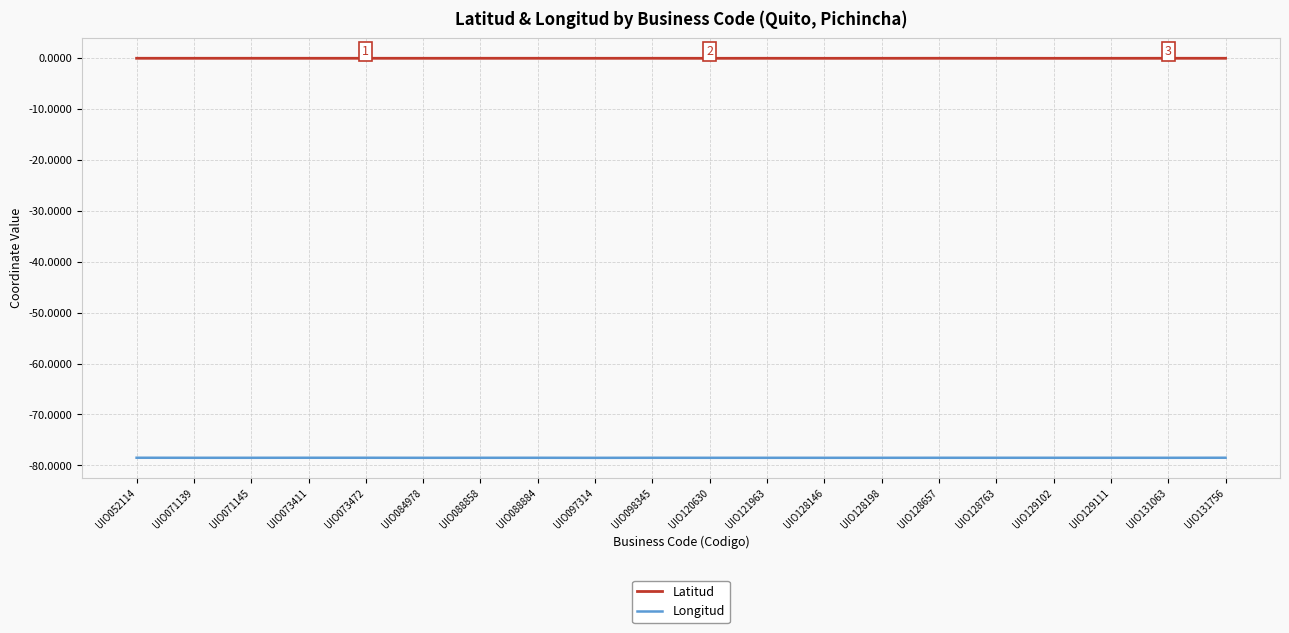

What is the value of the Latitud point at the 9th from the left?

-0.1